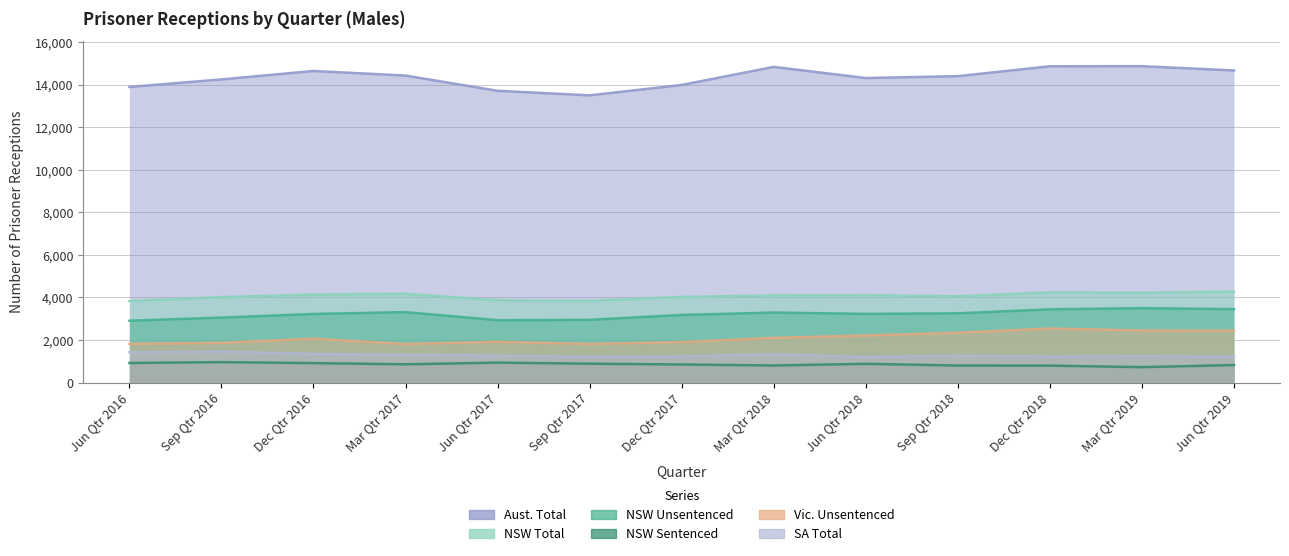

What is the label of the 1st point from the left?

Jun Qtr 2016